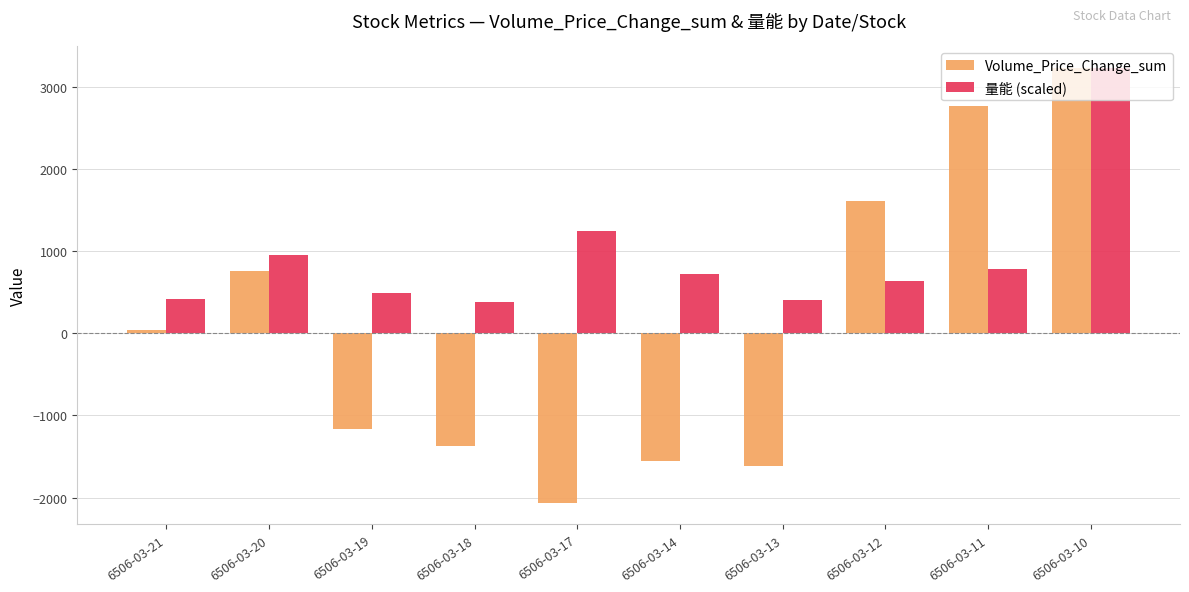

What is the sum of all Volume_Price_Change_sum values?

633.0